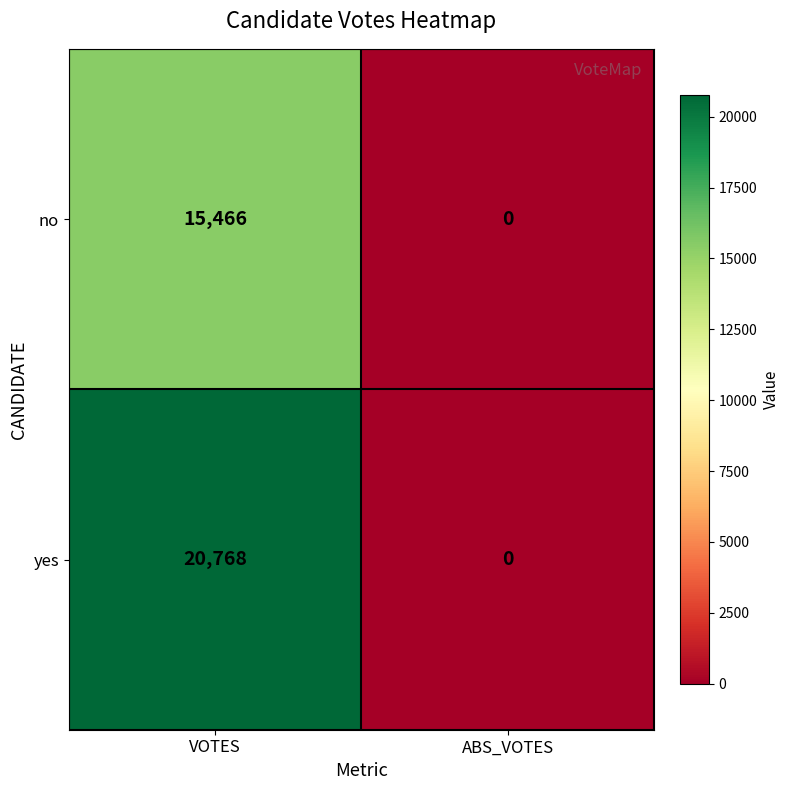

Reading left to right, list all the values displayed in this chart.

no: 15466	0
yes: 20768	0